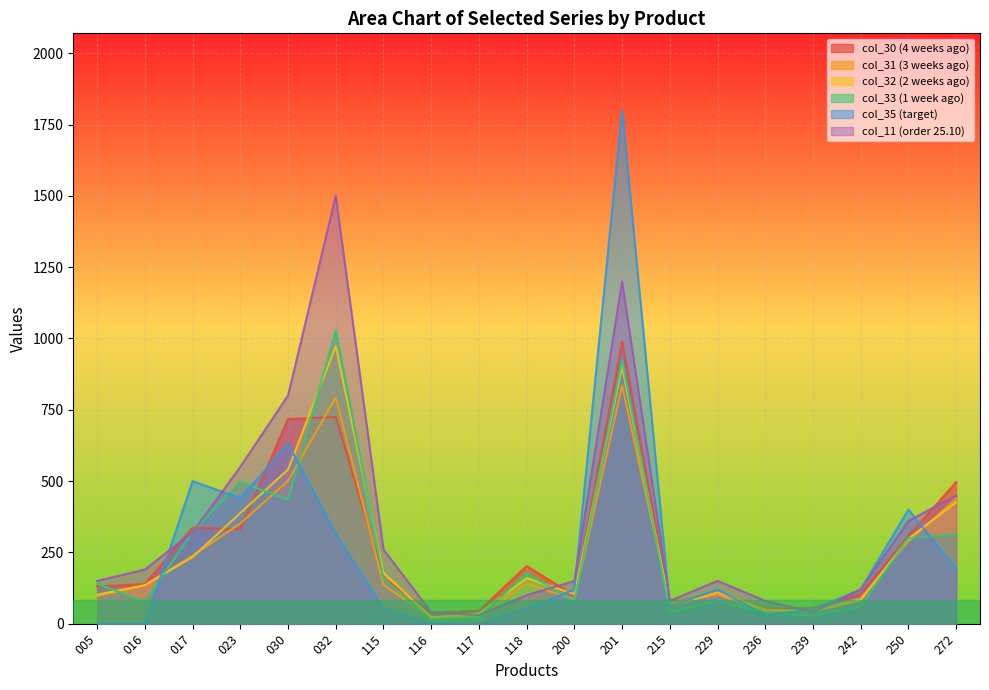

What is the value of the col_11 point at the 10th from the left?

100.0